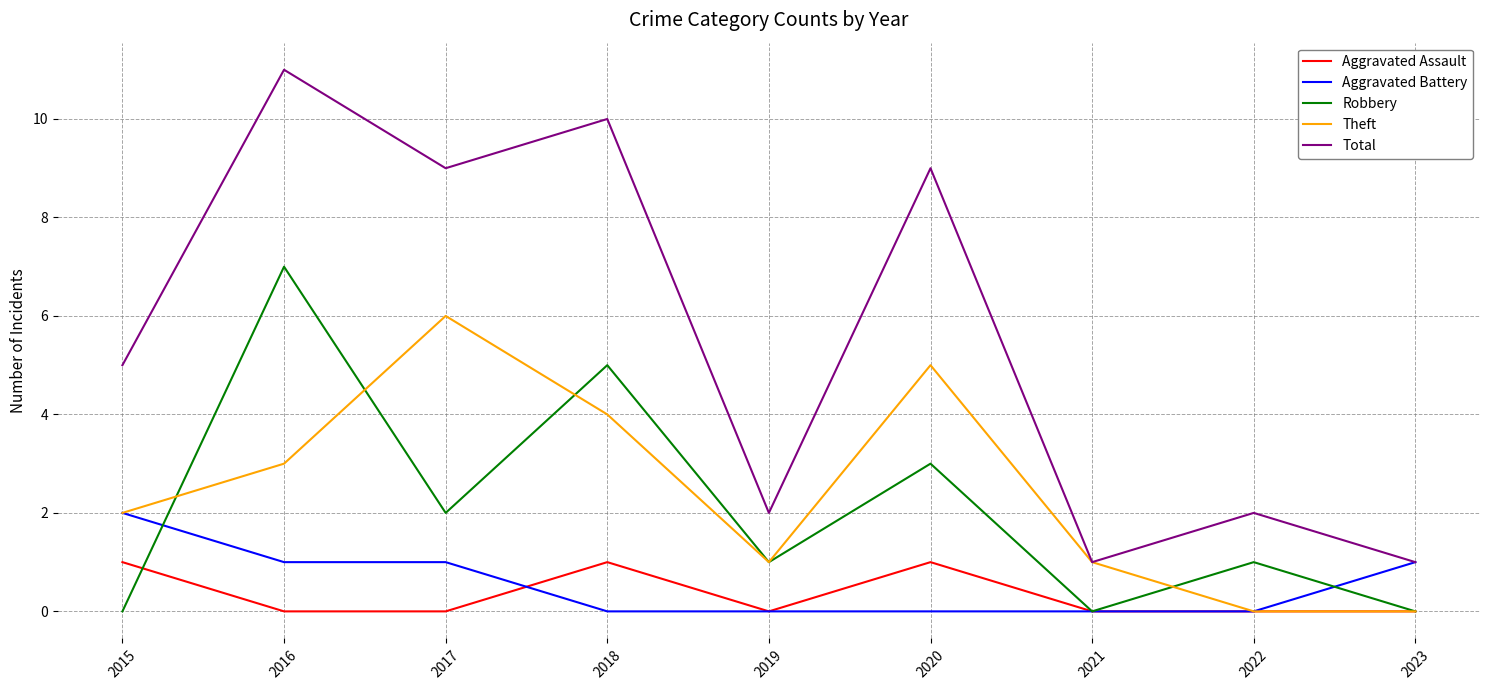

List the series in order of their peak value, highest first.

Total, Robbery, Theft, Aggravated Battery, Aggravated Assault